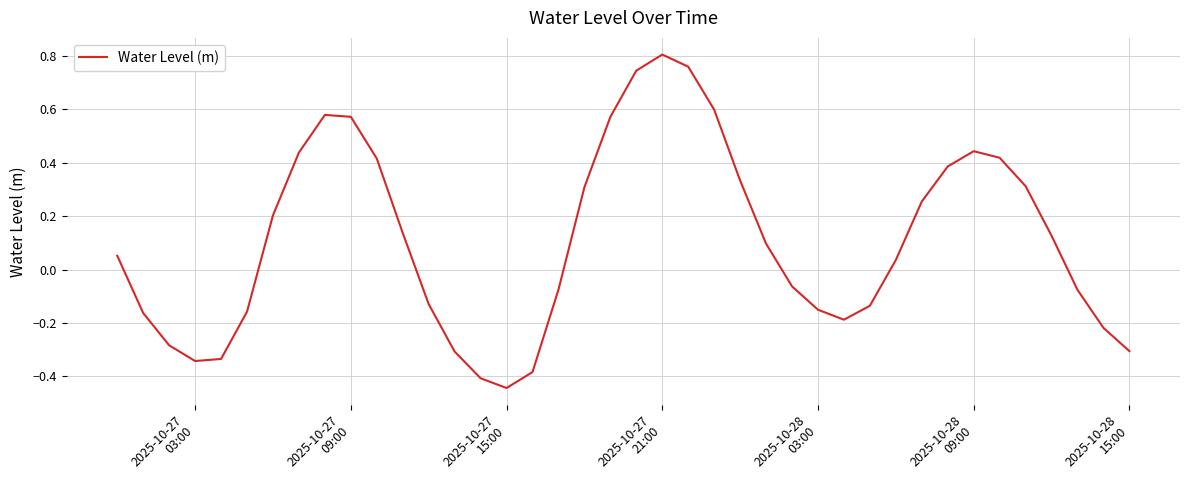

What is the difference between the maximum and minimum values?

1.2